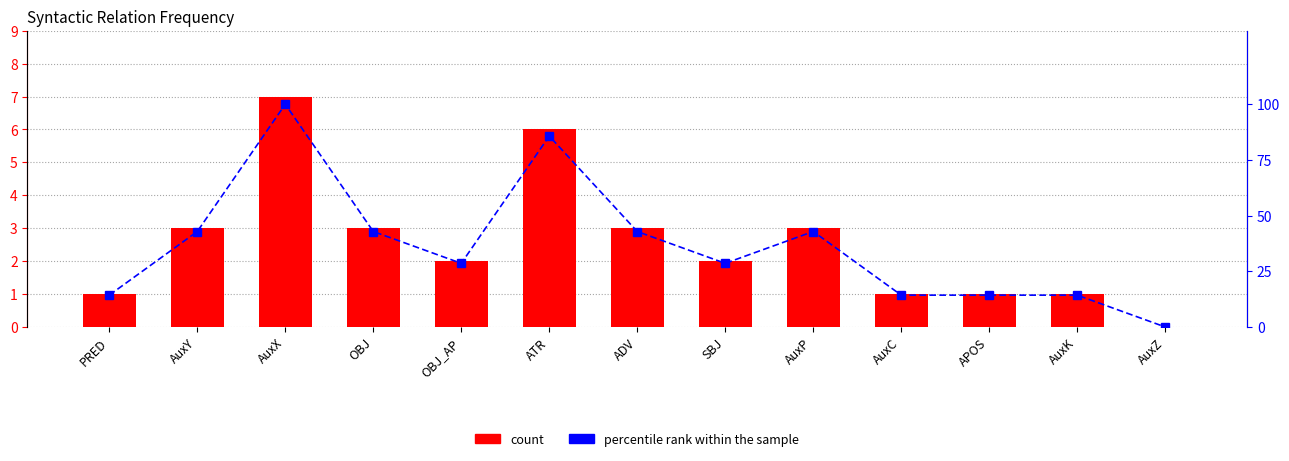

Rank the series by their average value, from highest to lowest.

percentile rank within the sample, count